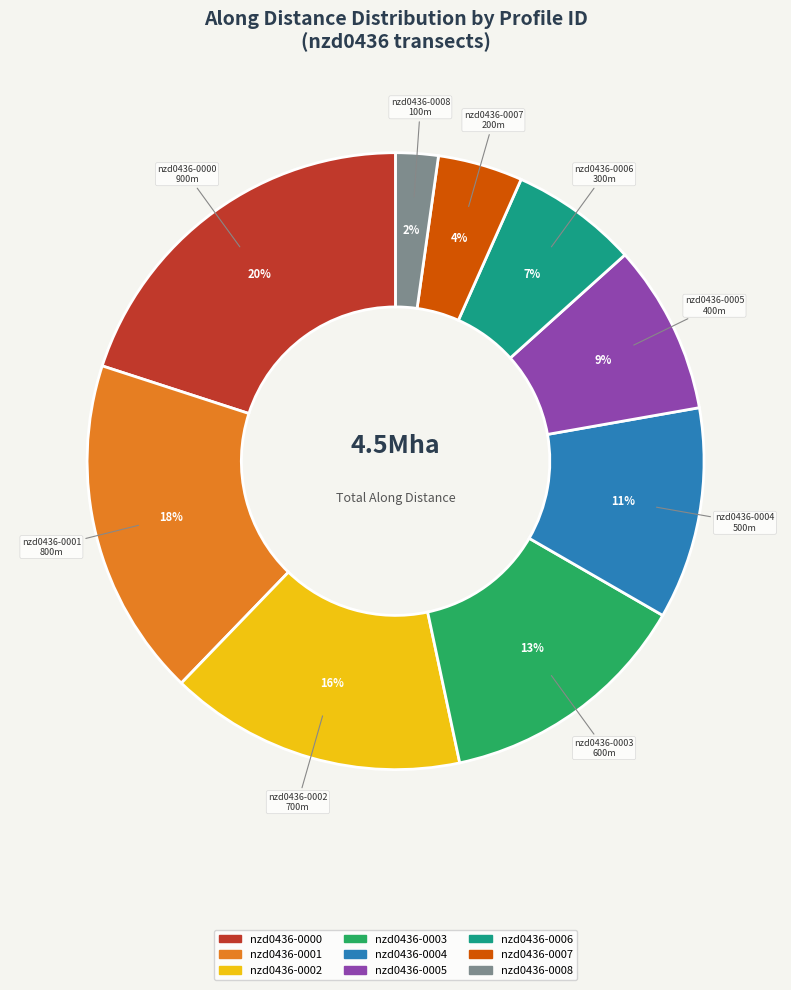

To the nearest percent, what is the difference between the largest and smallest slice percentages?

18%